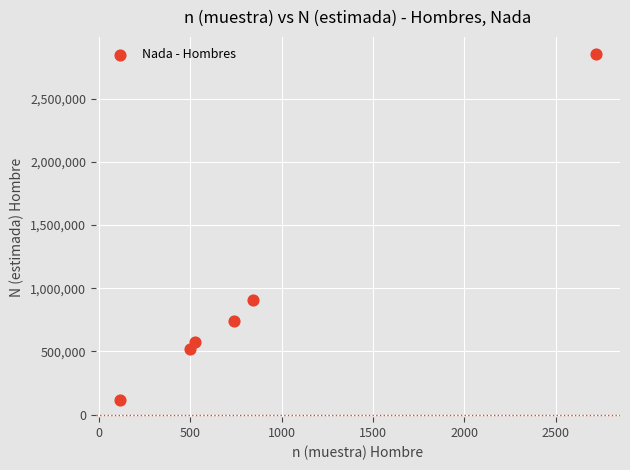

What Y value in the scatter plot is closest to 1484567?

903058